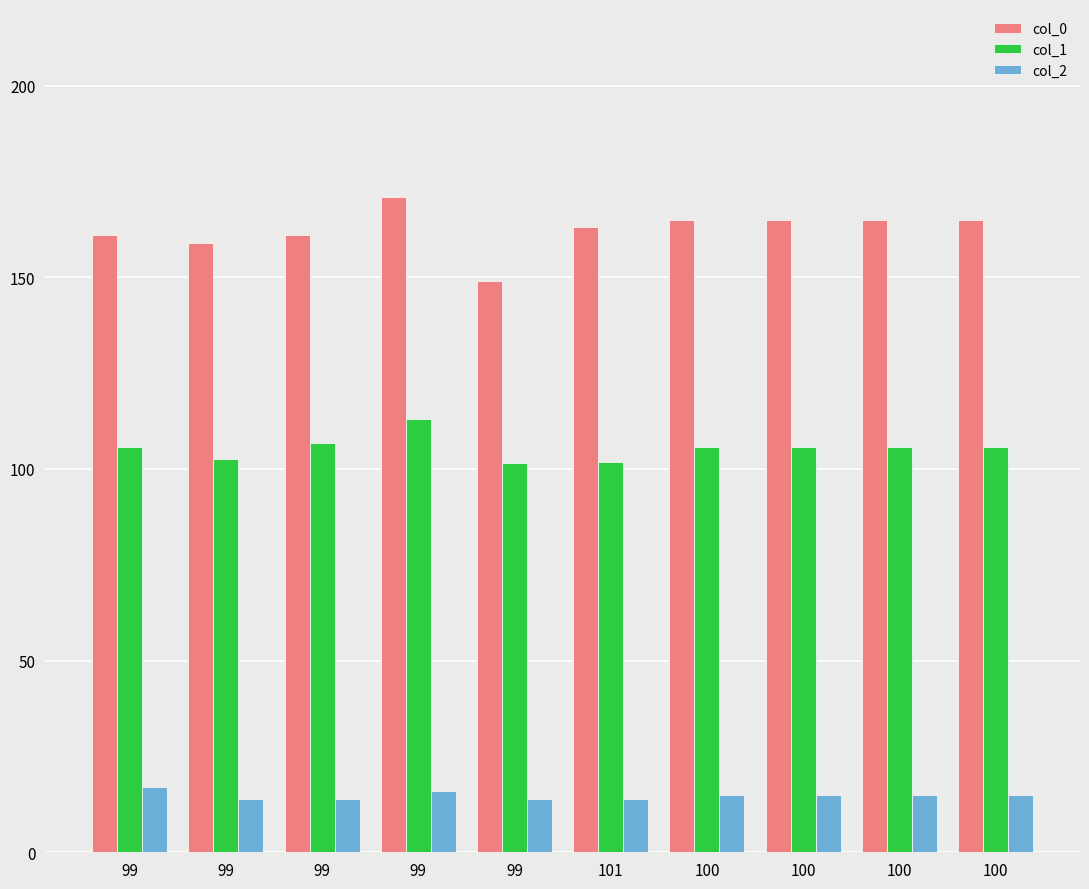

Reading left to right, what are all the values shown in this chart?

col_0: 161.0	159.0	161.0	171.0	149.0	163.0	165.0	165.0	165.0	165.0
col_1: 105.8	102.6	106.8	113.0	101.6	101.8	105.8	105.8	105.8	105.8
col_2: 17.0	14.0	14.0	16.0	14.0	14.0	15.0	15.0	15.0	15.0